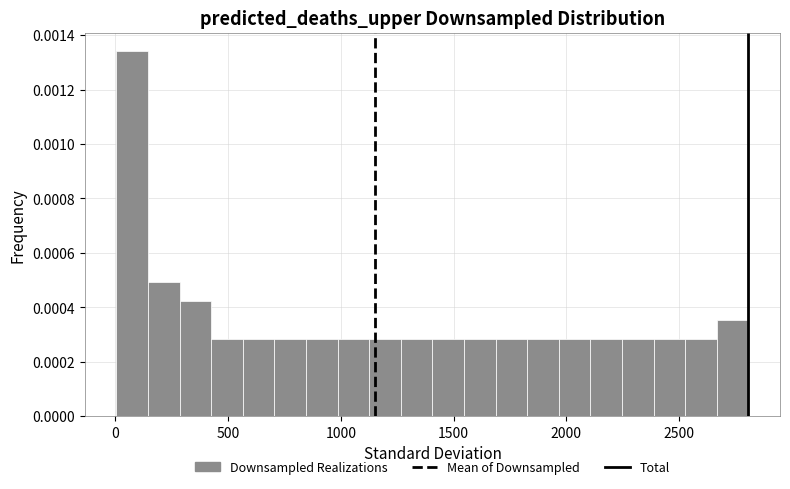

Read against the x-axis, roughly where is the centre of the tallest bar?

100